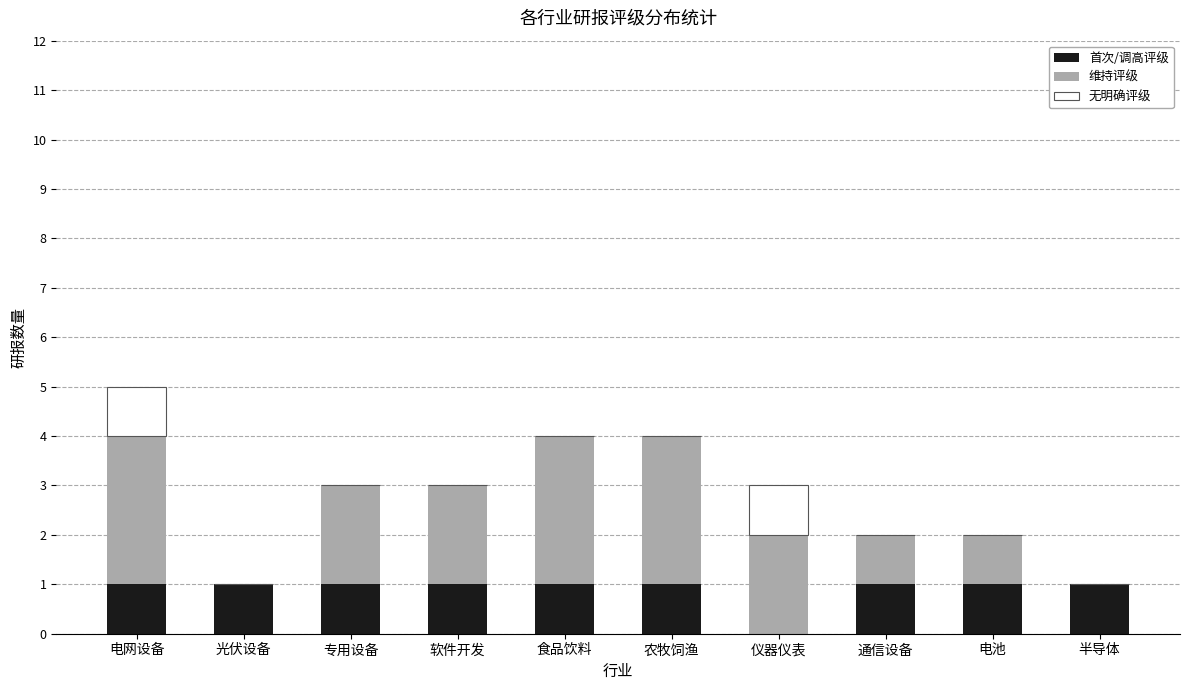

At which category is the sum across all series the highest?

电网设备